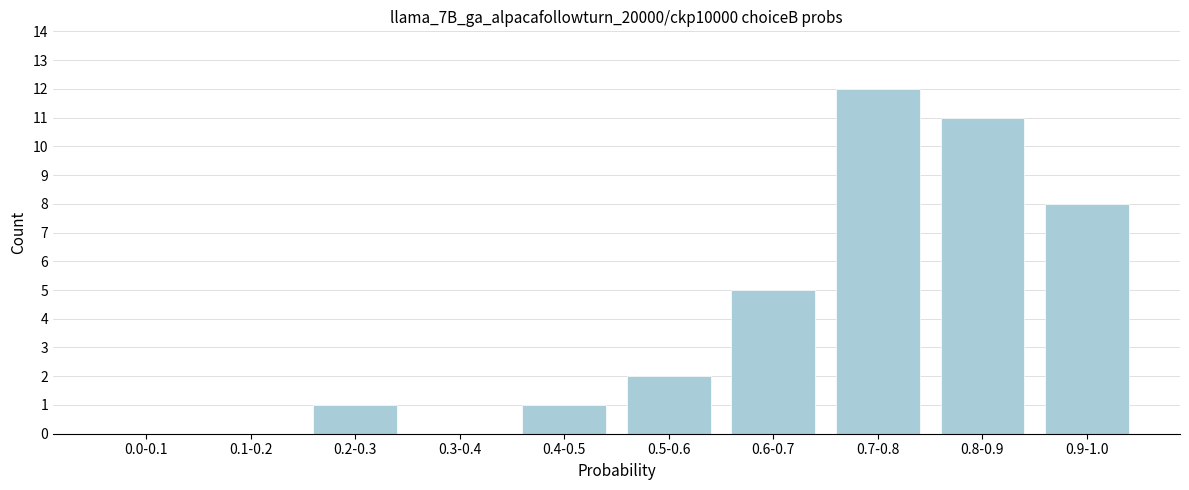

Reading left to right, what are all the values shown in this chart?

0.0-0.1=0	0.1-0.2=0	0.2-0.3=1	0.3-0.4=0	0.4-0.5=1	0.5-0.6=2	0.6-0.7=5	0.7-0.8=12	0.8-0.9=11	0.9-1.0=8